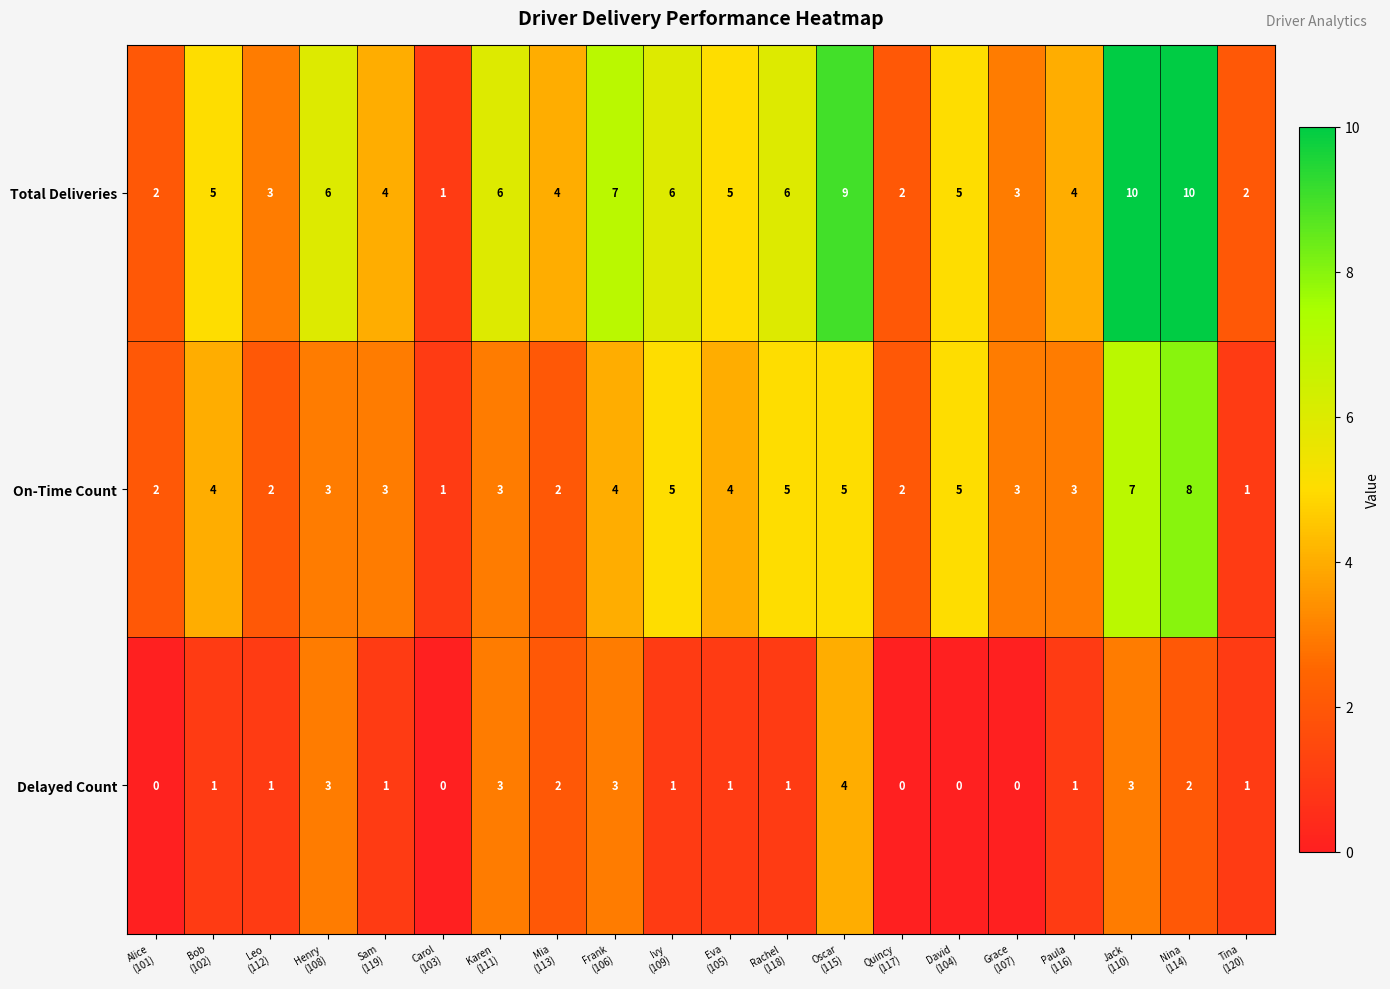

What is the difference between the second highest and second lowest values in the Total Deliveries series?

8